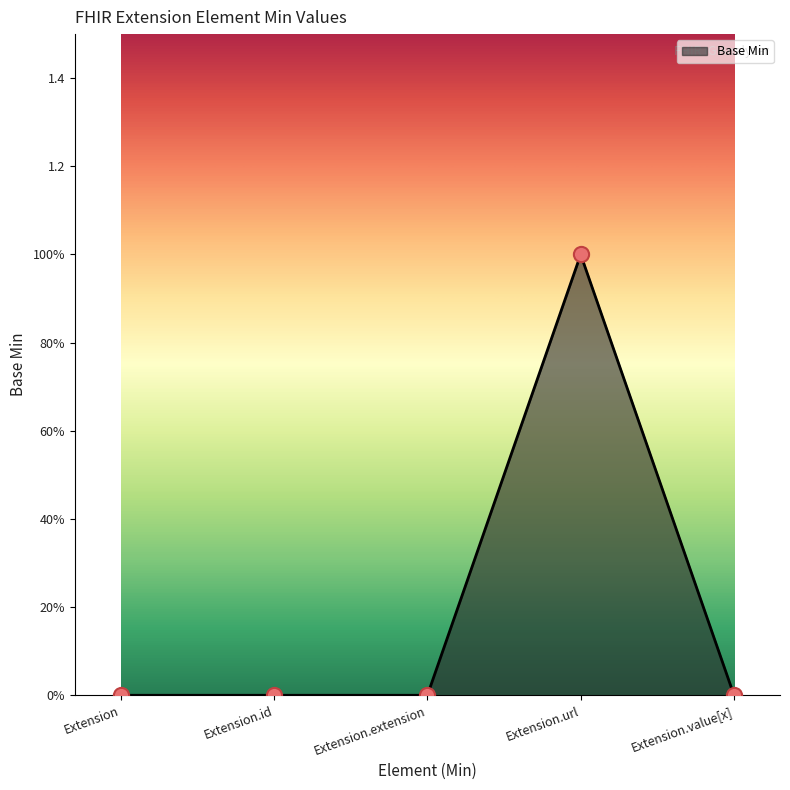

Between Extension.url and Extension, which is larger?

Extension.url